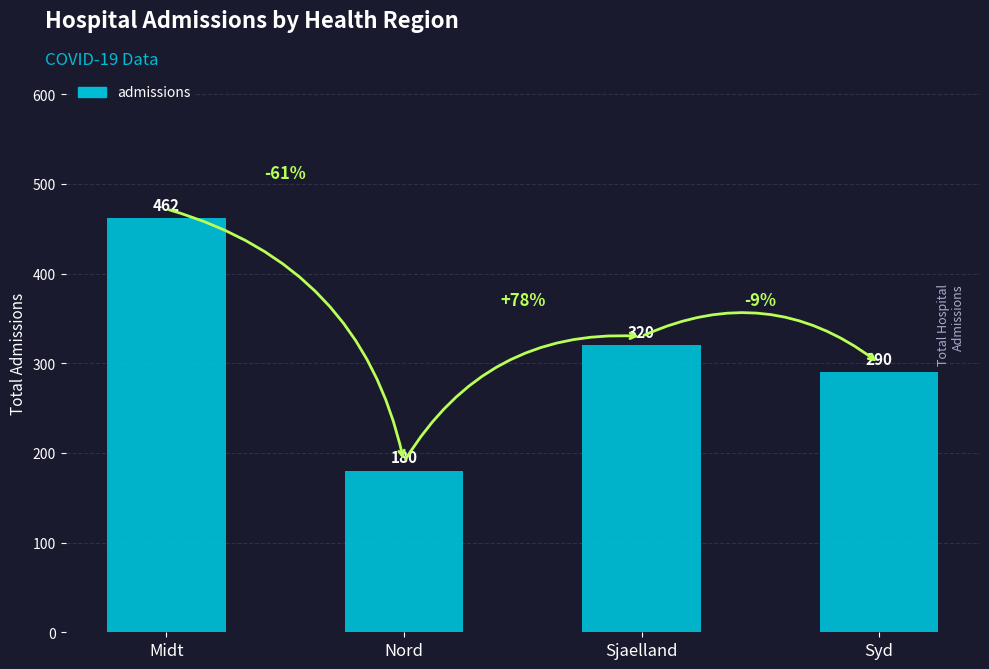

What is the smallest value displayed?

180